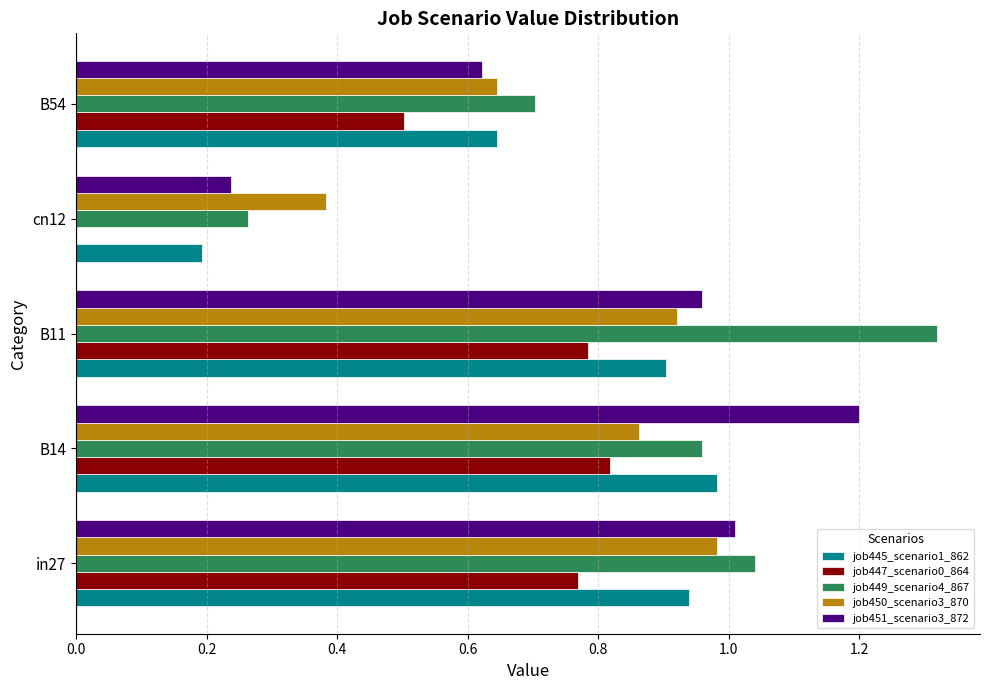

Which category has the highest value across all series?

B11